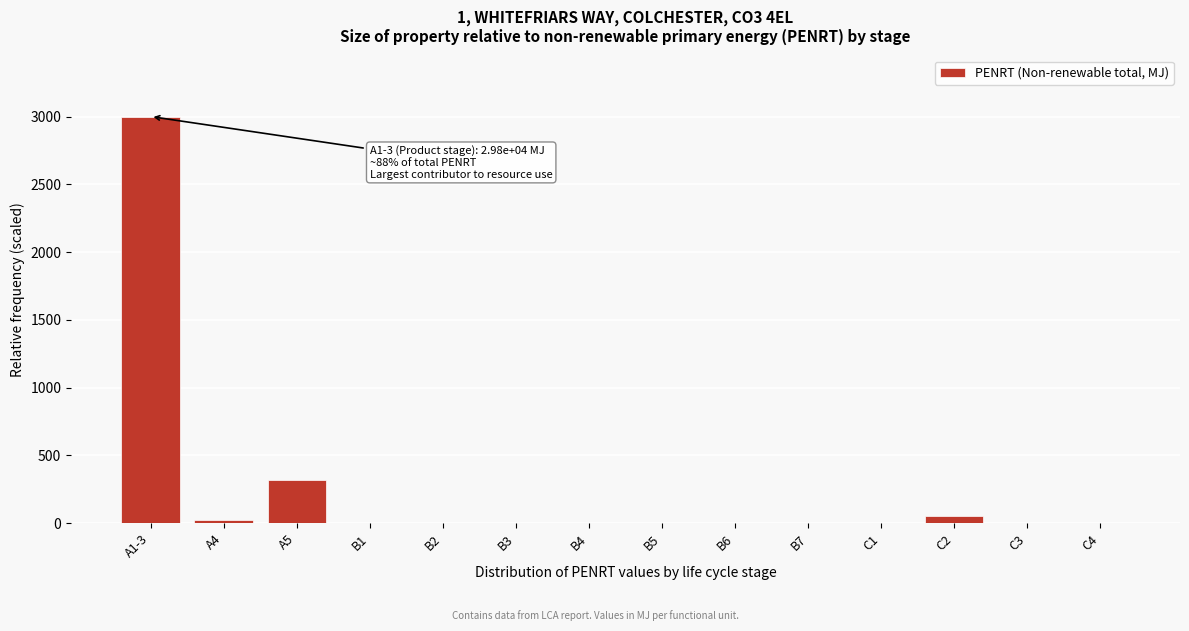

The value at B4 is 0.0. True or false?

True